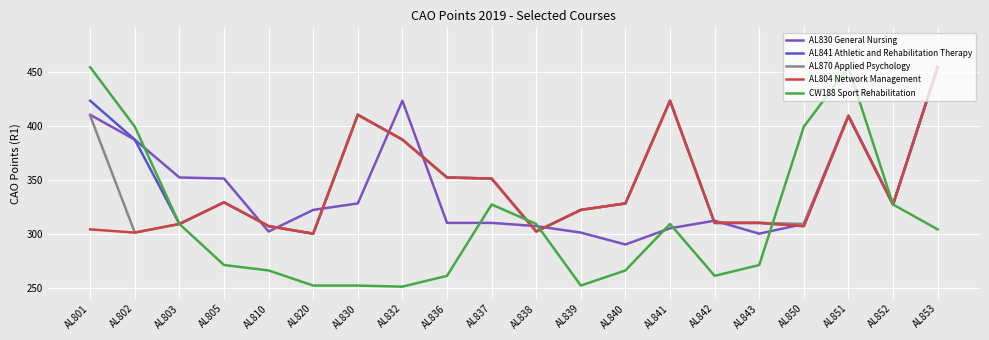

How many lines are shown in the chart?

5